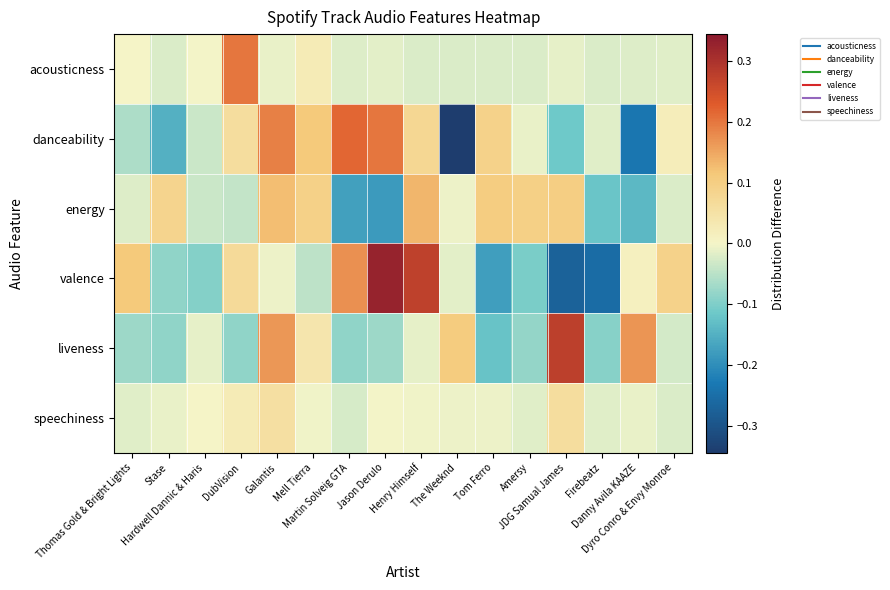

At which category does the chart reach its minimum across all series?

The Weeknd